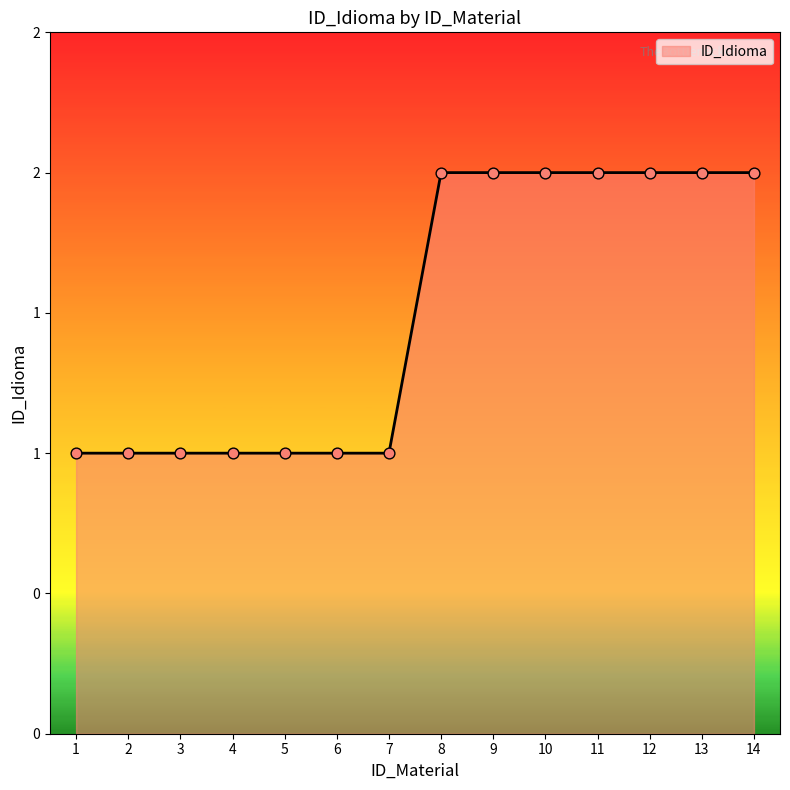

What is the change in value from 4 to 10?

+1